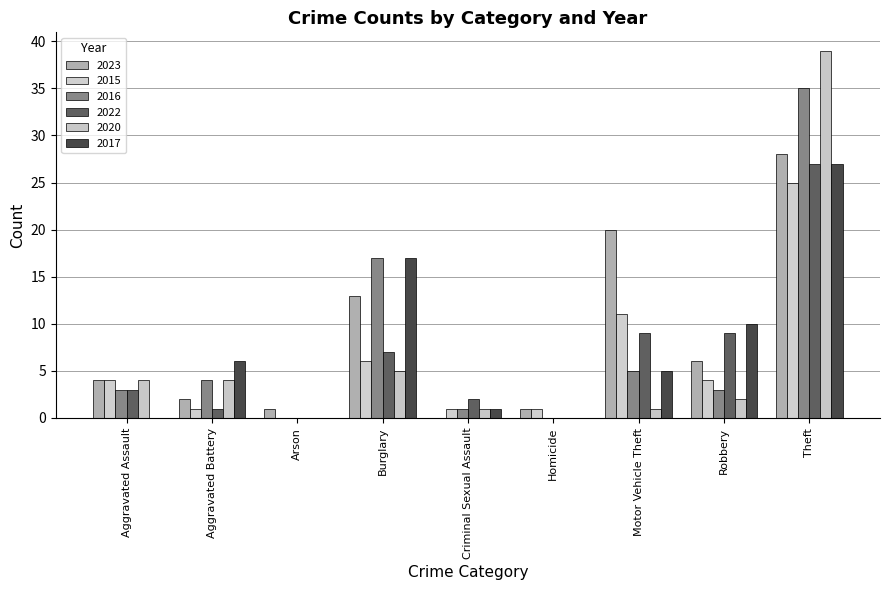

Read the 2022 value at Theft, to the nearest 10.

30